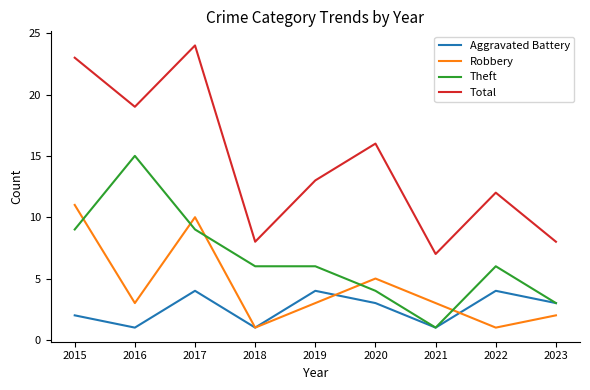

True or false: Total and Aggravated Battery intersect in this chart.

False